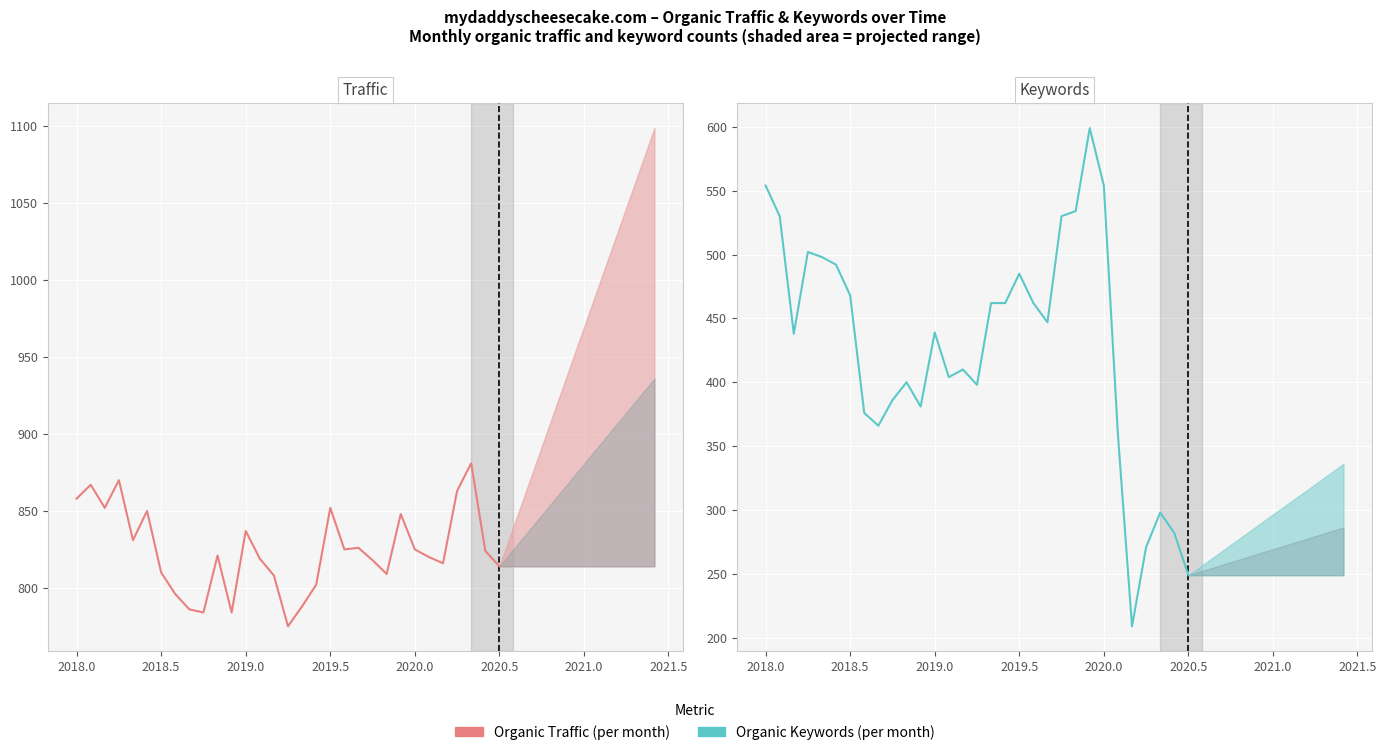

Does the chart display data point markers on the line(s)?

No